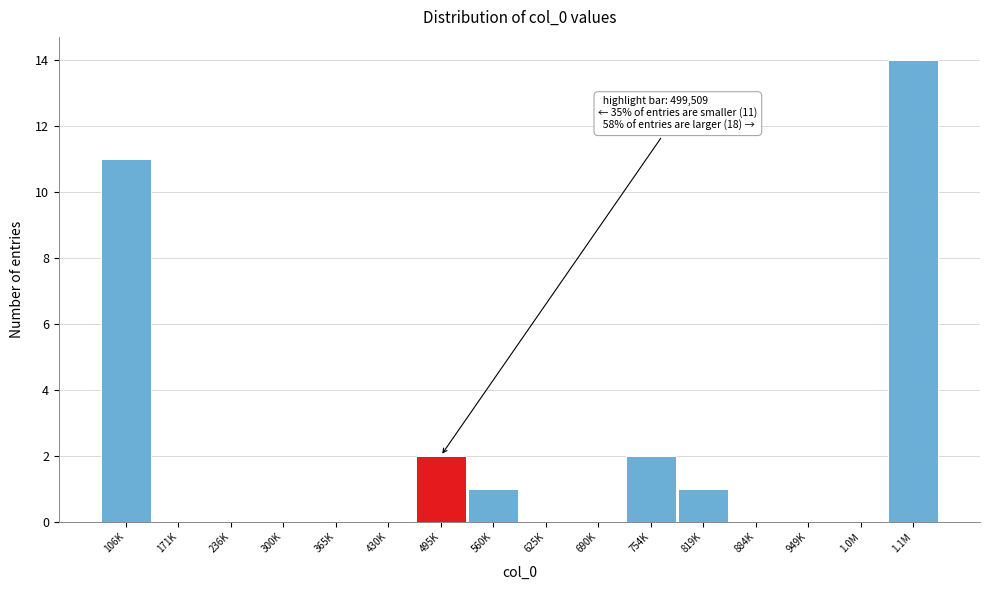

Reading left to right, list all the values displayed in this chart.

106K=11	171K=0	236K=0	300K=0	365K=0	430K=0	495K=2	560K=1	625K=0	690K=0	754K=2	819K=1	884K=0	949K=0	1.0M=0	1.1M=14